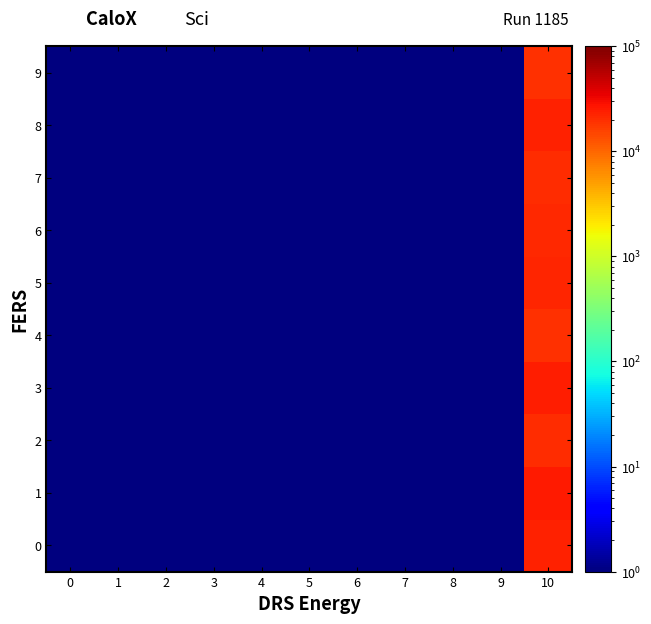

At how many categories does at least one series exceed 23946?

1